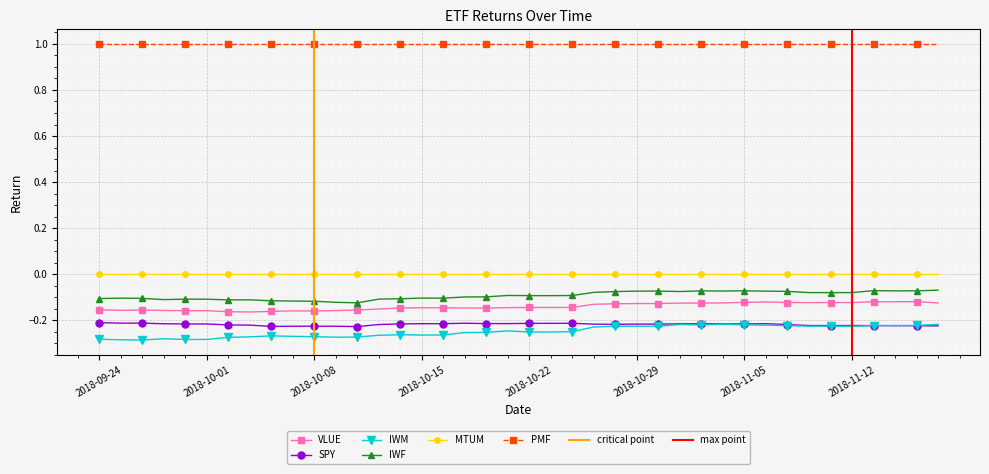

What is the approximate value of IWF at 2018-10-17?

-0.1